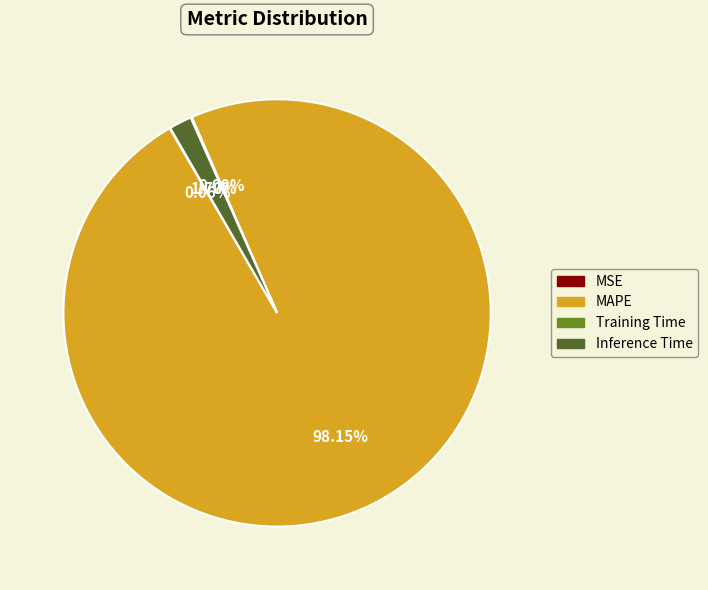

Which has a higher value, MAPE or Inference Time?

MAPE